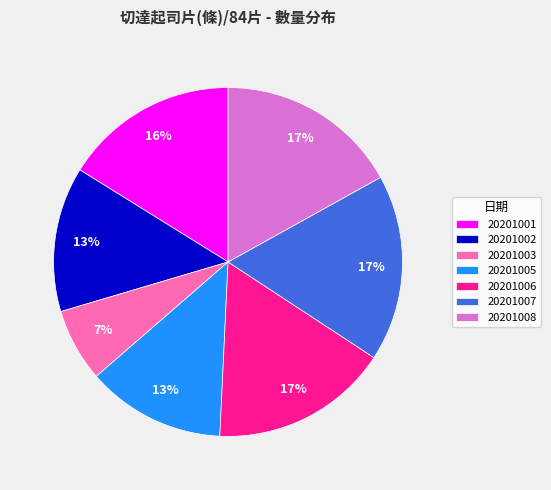

To the nearest percent, what is the difference between the 20201005 and 20201006 slice percentages?

4%